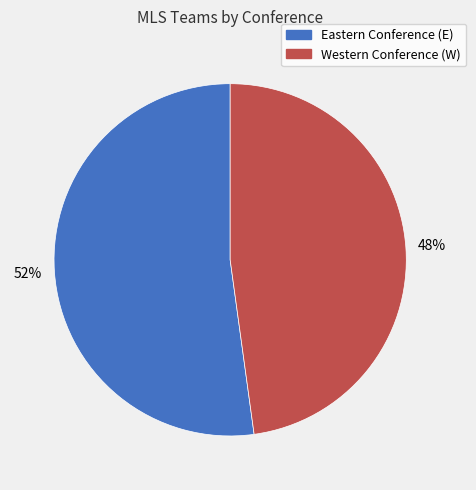

Does any single category account for the majority?

Yes